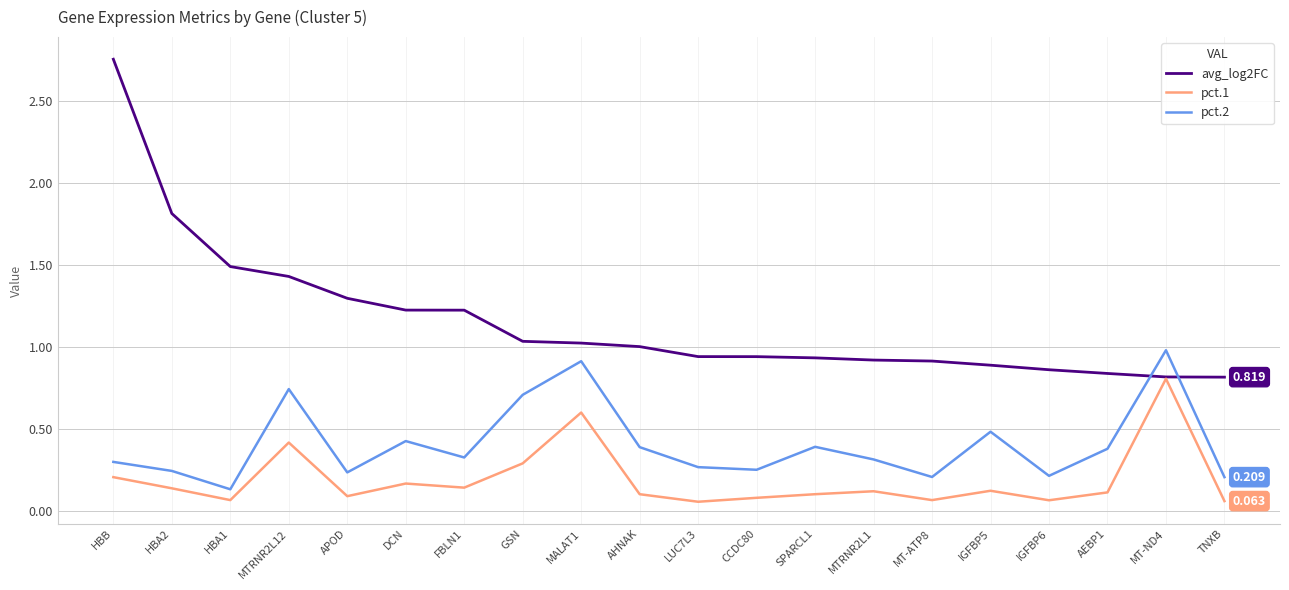

What are all the series names shown in the legend?

avg_log2FC, pct.1, pct.2